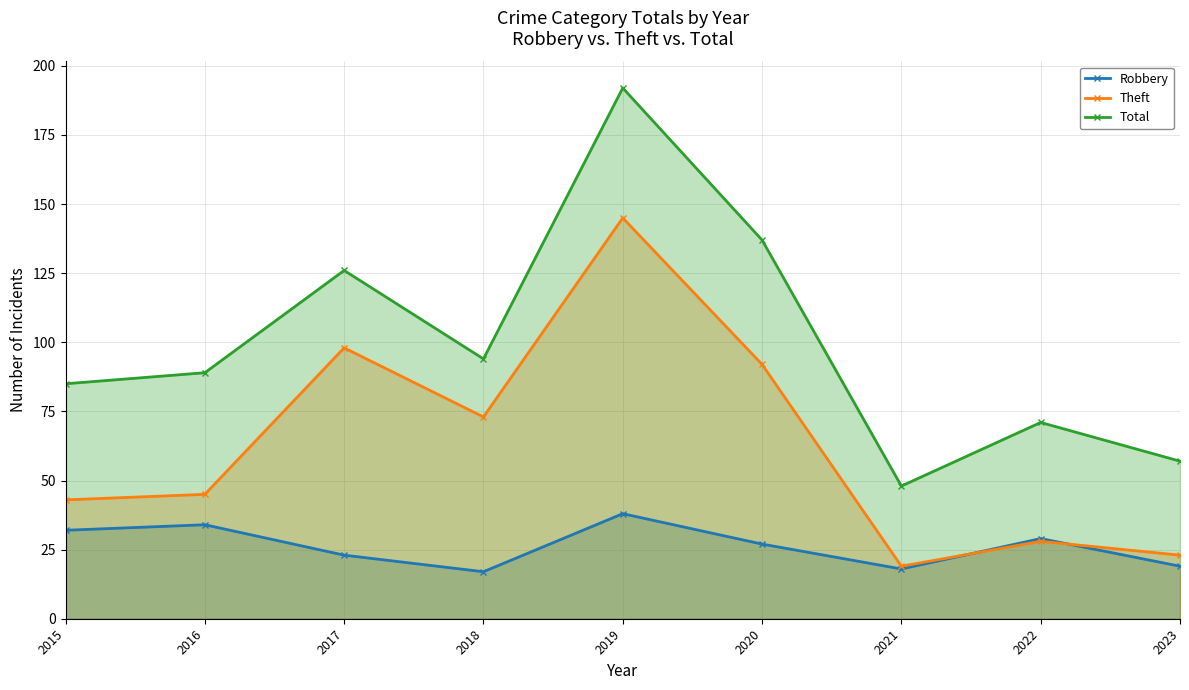

Which label corresponds to the largest value in the chart?

2019